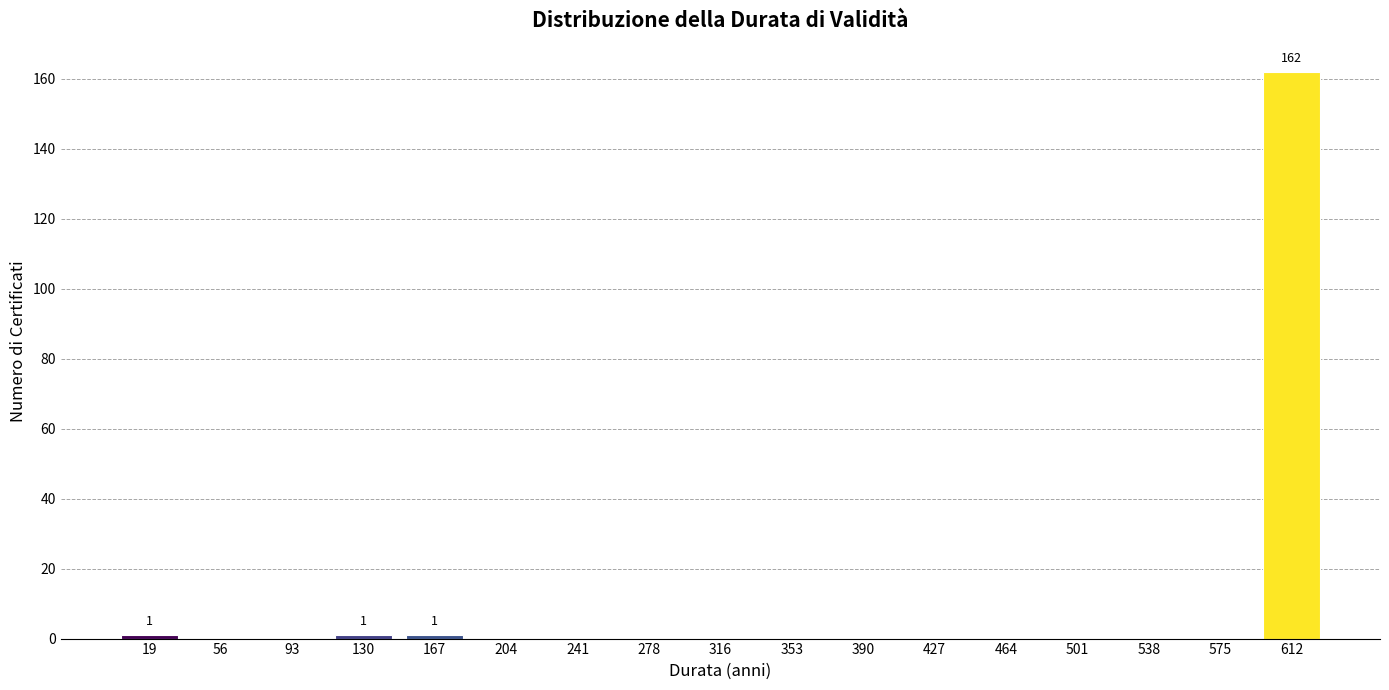

Reading left to right, list all the values displayed in this chart.

19=1	56=0	93=0	130=1	167=1	204=0	241=0	278=0	316=0	353=0	390=0	427=0	464=0	501=0	538=0	575=0	612=162